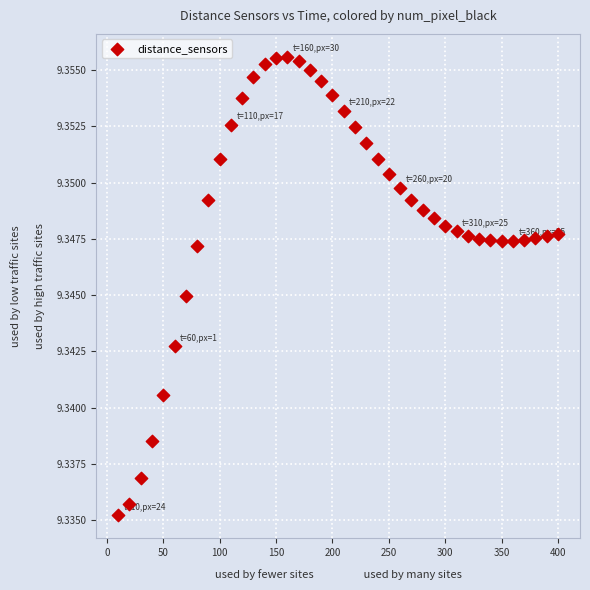

What is the range of X values (max minus min)?

390.0